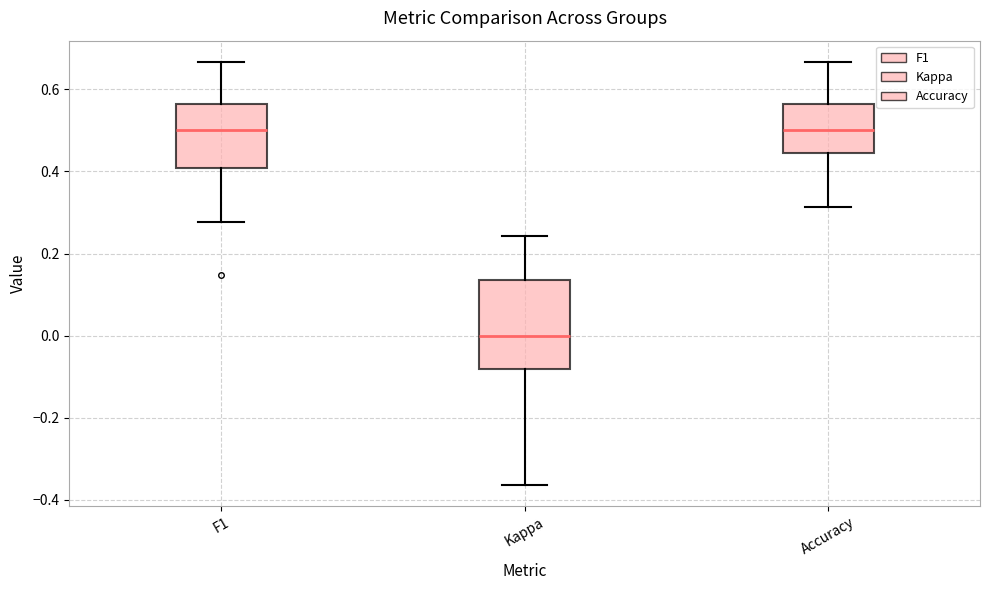

Which box is the tallest, from its lower edge to its upper edge?

Kappa